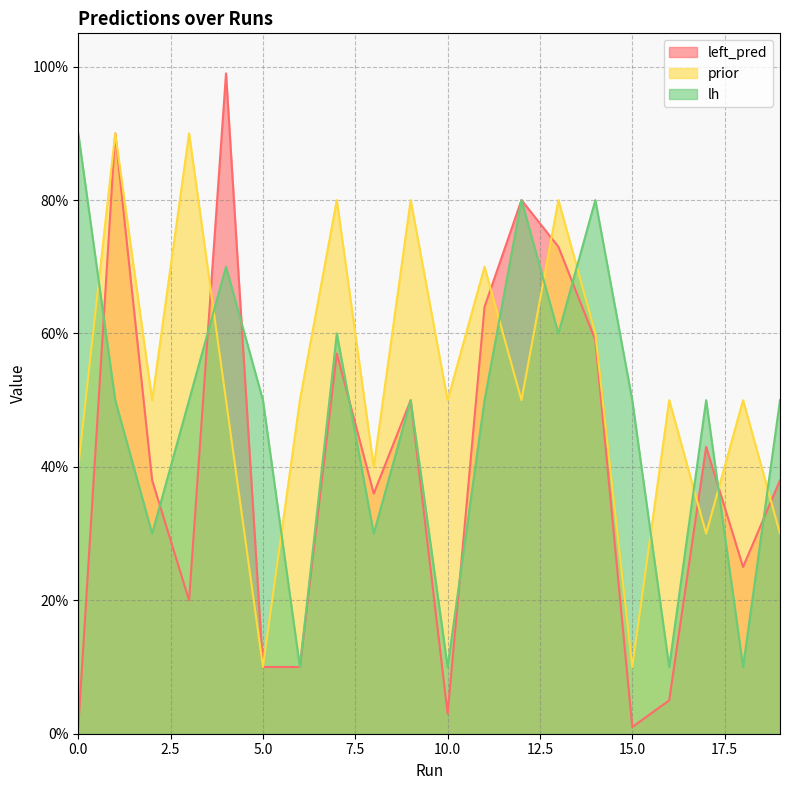

At which category is the sum across all series the highest?

1